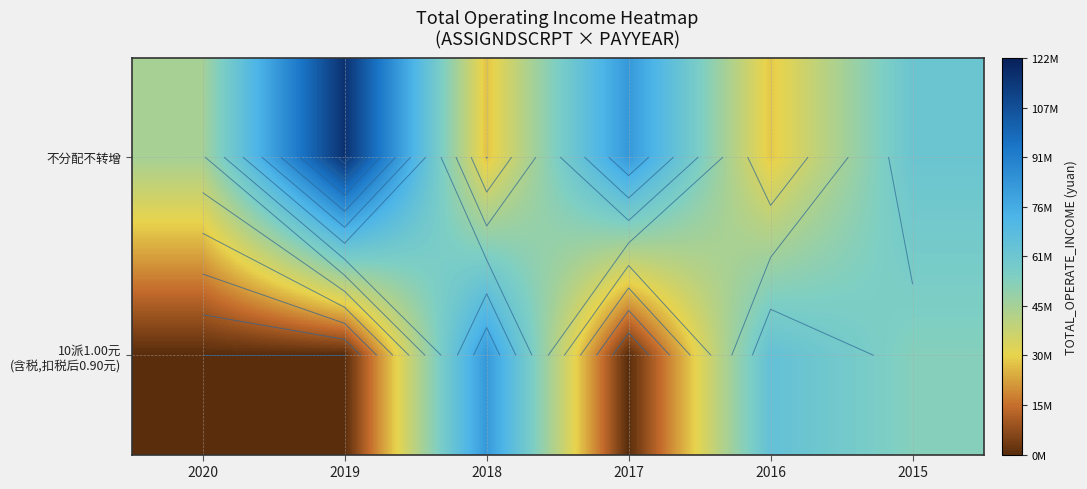

What is the total value across all series at 2019?

116573297.3